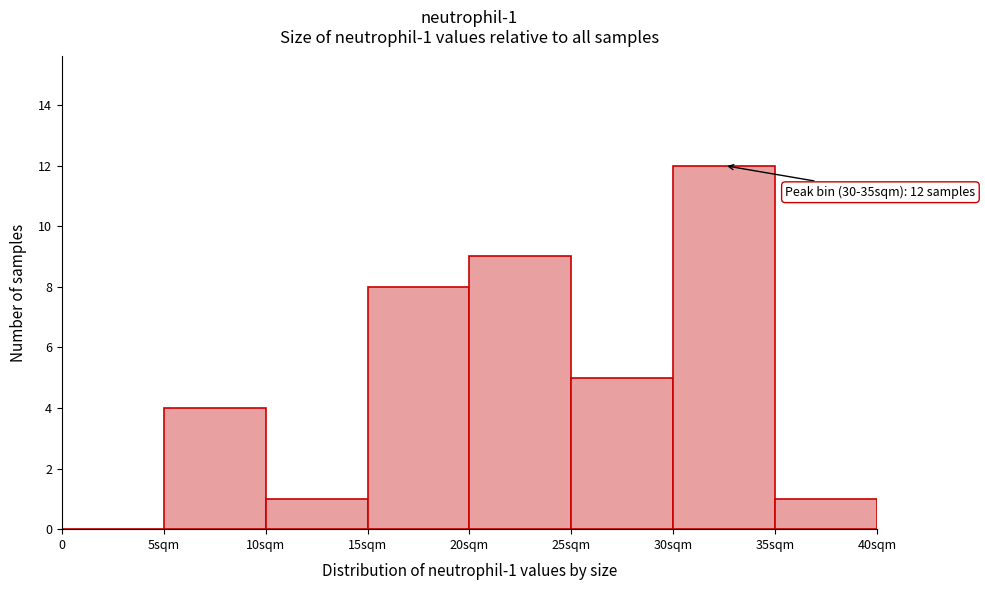

Reading left to right, extract all data points from this chart.

0=0	5sqm=4	10sqm=1	15sqm=8	20sqm=9	25sqm=5	30sqm=12	35sqm=1